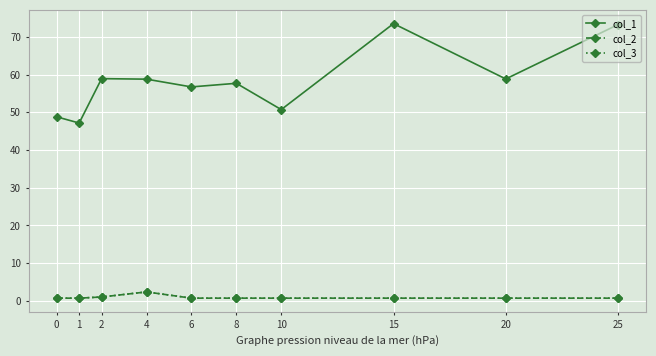

What is the value of the col_3 point at the 1st from the left?

0.7